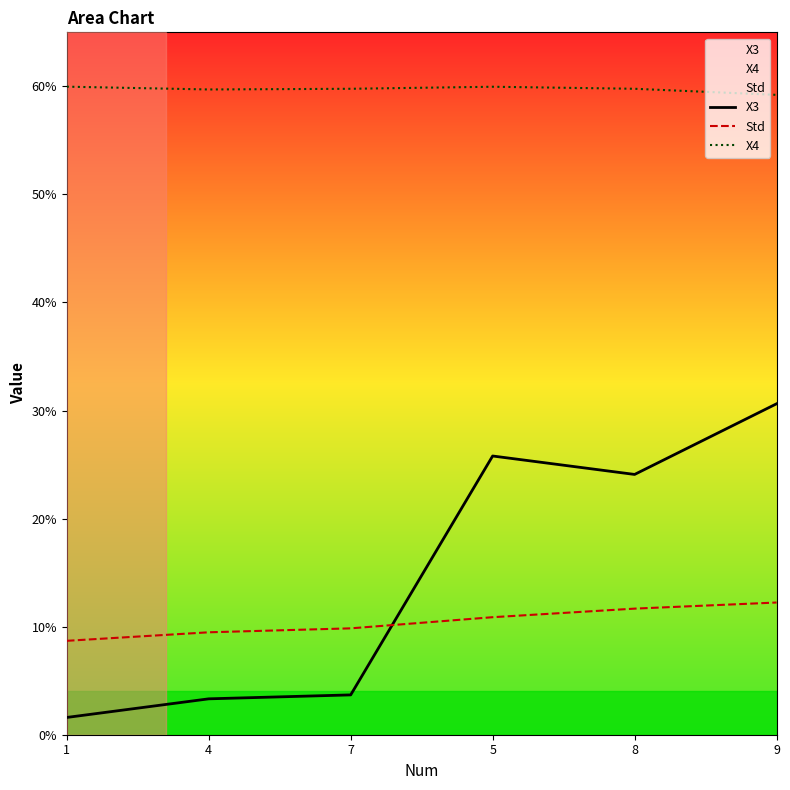

After their last crossing, which series has the higher values: Std or X3?

X3